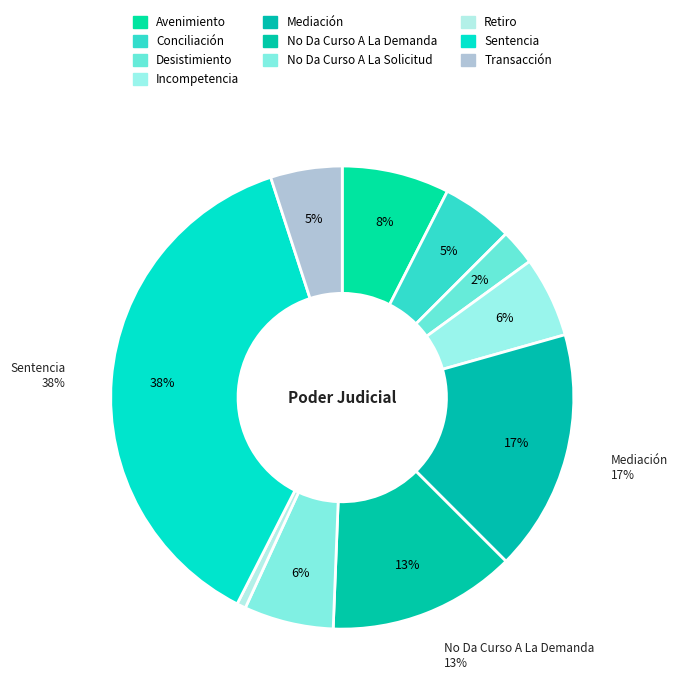

What is the smallest slice in the pie chart?

Retiro